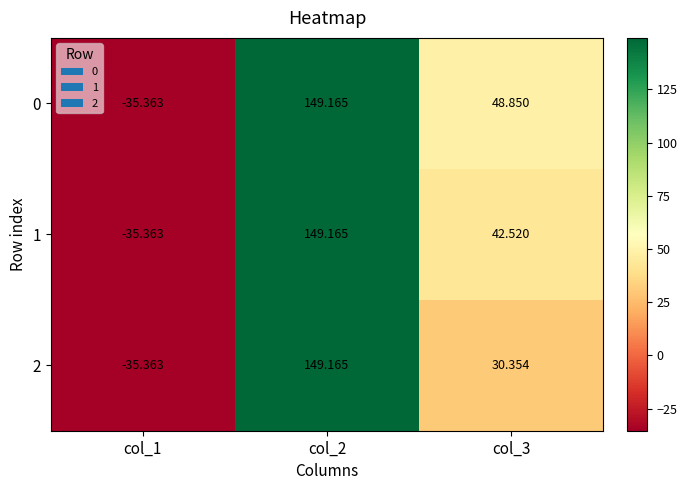

Is the value of 0 at col_3 greater than the value of 2 at col_1?

Yes